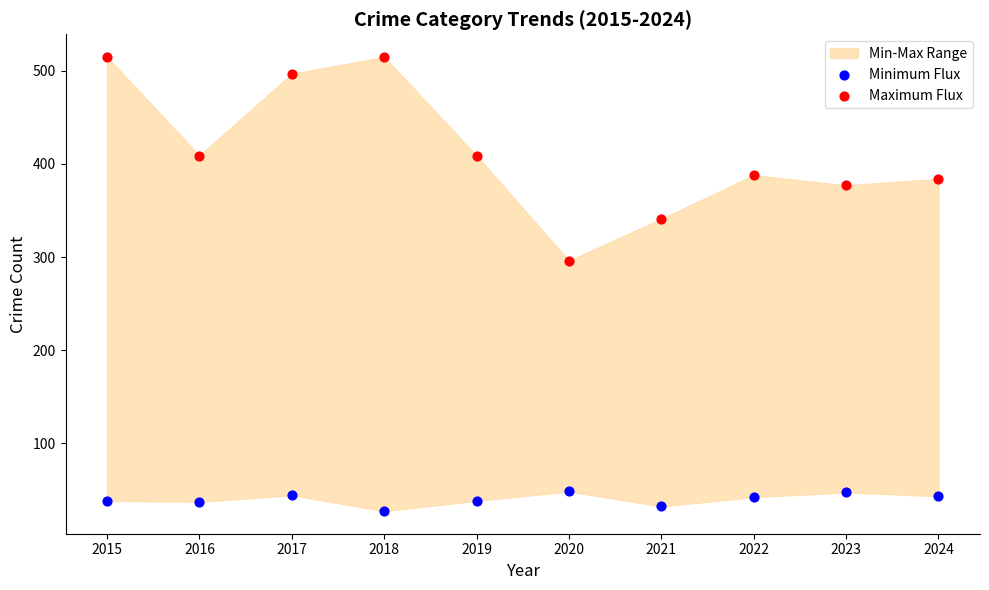

Which series reaches the minimum Y coordinate?

Minimum Flux